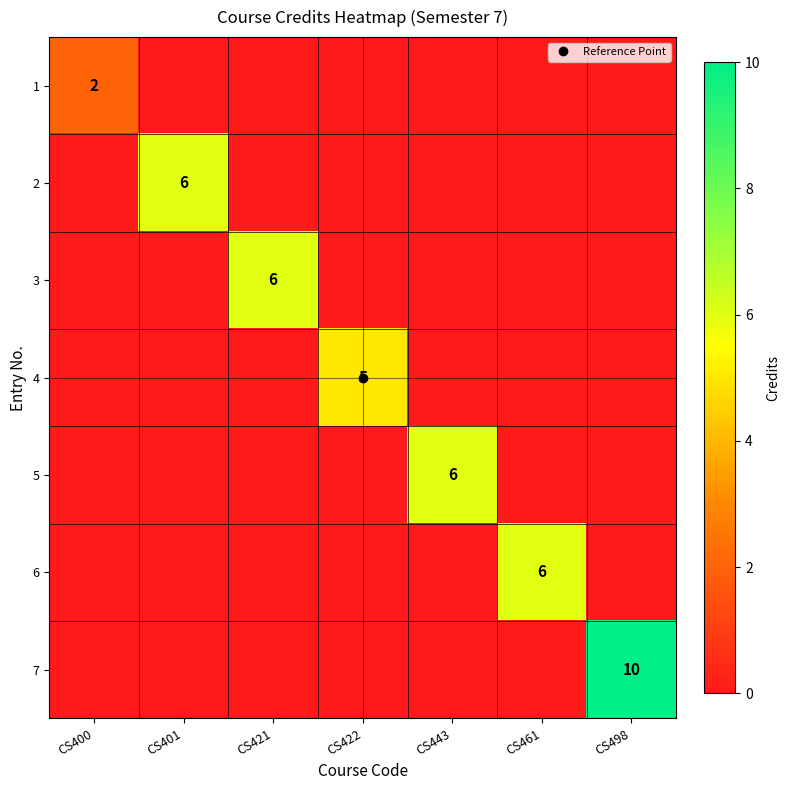

Between CS498 and CS421, which is larger?

CS498